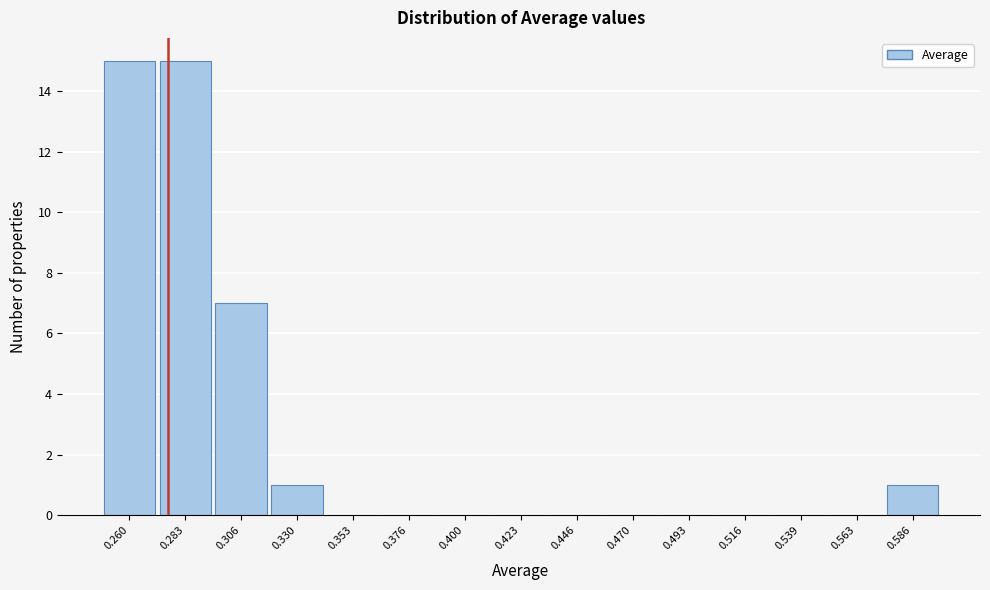

Reading right to left, list all the values displayed in this chart.

0.586=1	0.563=0	0.539=0	0.516=0	0.493=0	0.470=0	0.446=0	0.423=0	0.400=0	0.376=0	0.353=0	0.330=1	0.306=7	0.283=15	0.260=15